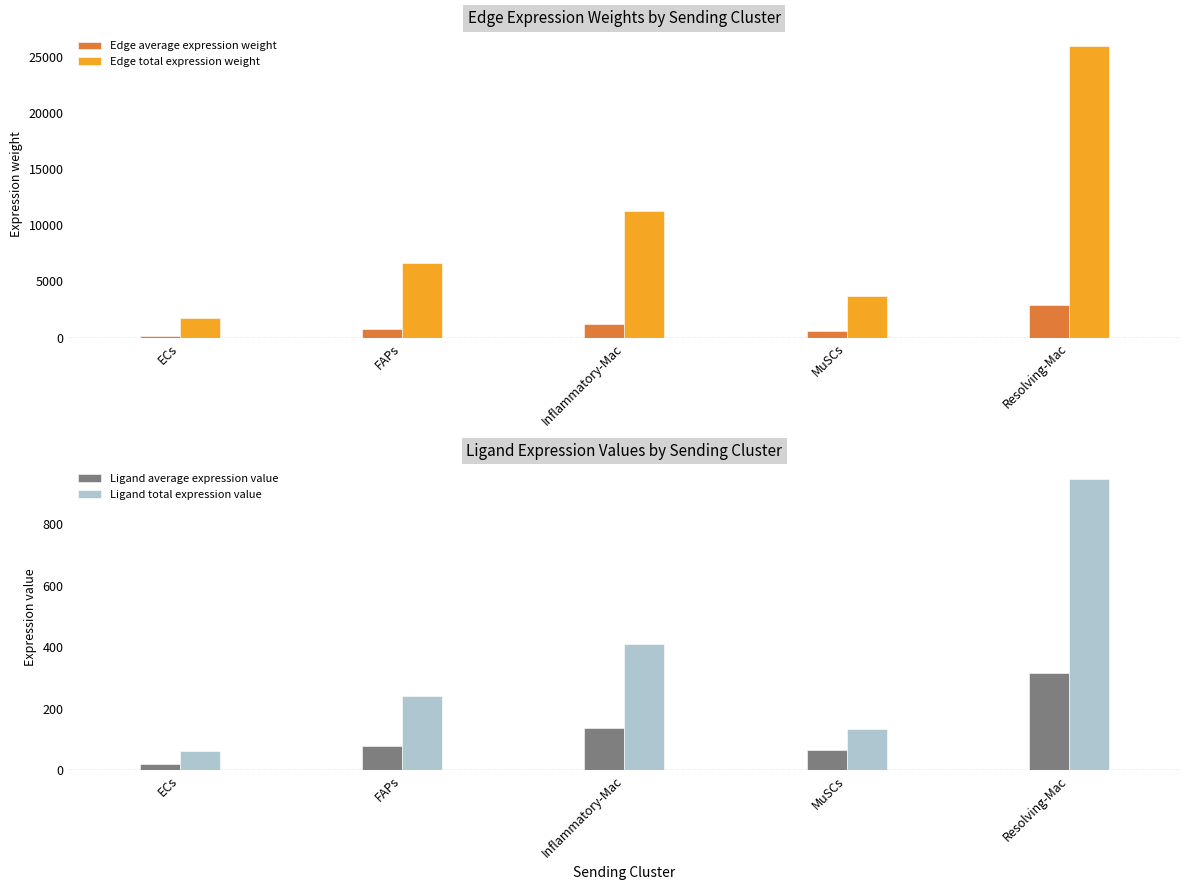

At FAPs, list the series in order from largest to smallest.

Edge total expression weight, Edge average expression weight, Ligand total expression value, Ligand average expression value